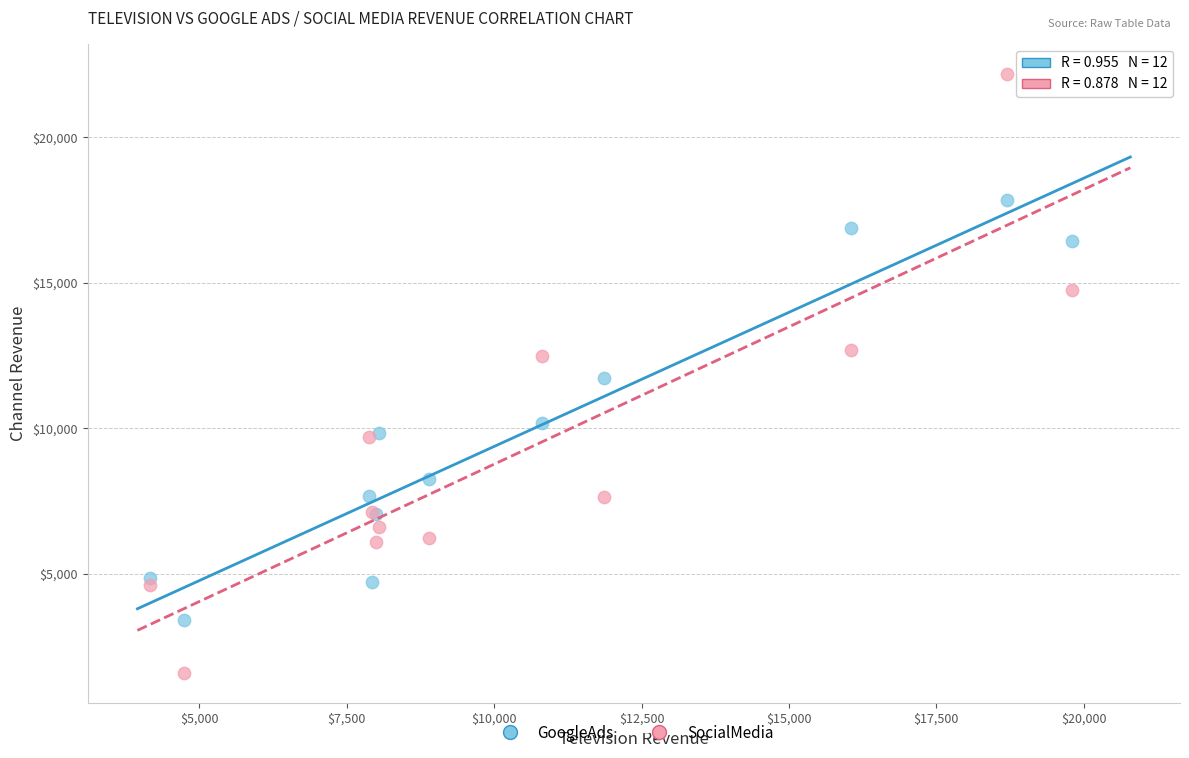

Which series has the largest Y range (max minus min)?

SocialMedia